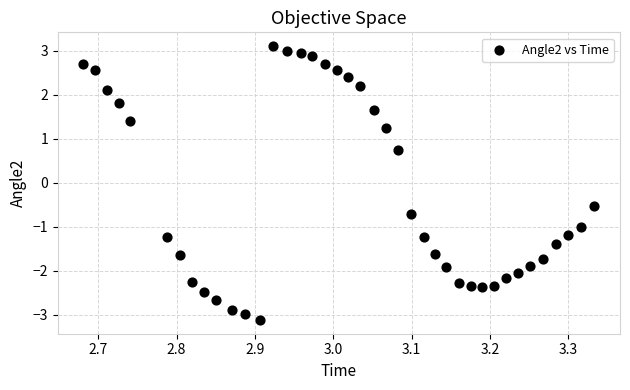

What Y value in the scatter plot is closest to 0?

-0.5